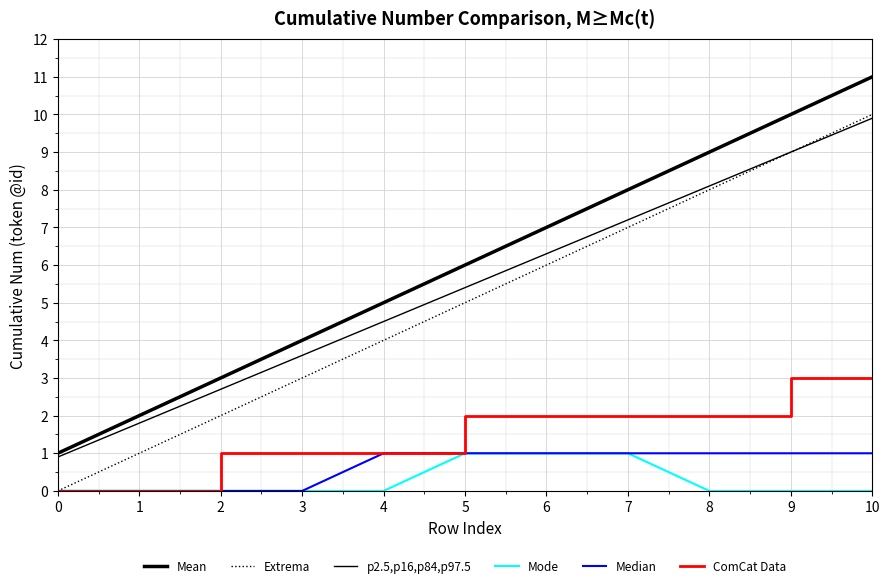

Which series has the largest total across all categories?

Mean